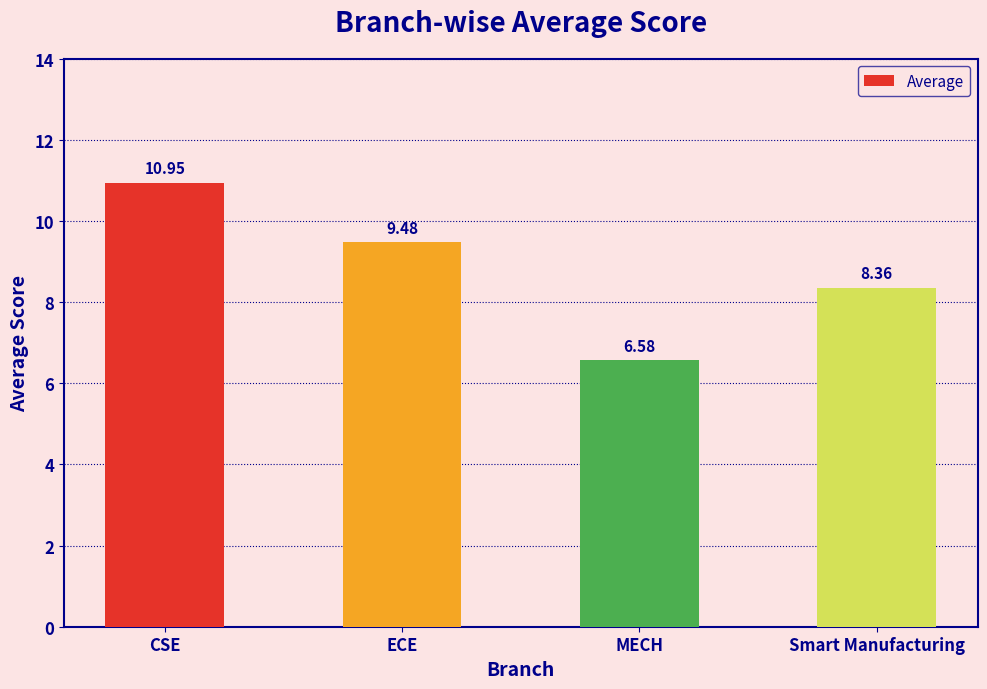

At which label does the data first exceed 9?

CSE